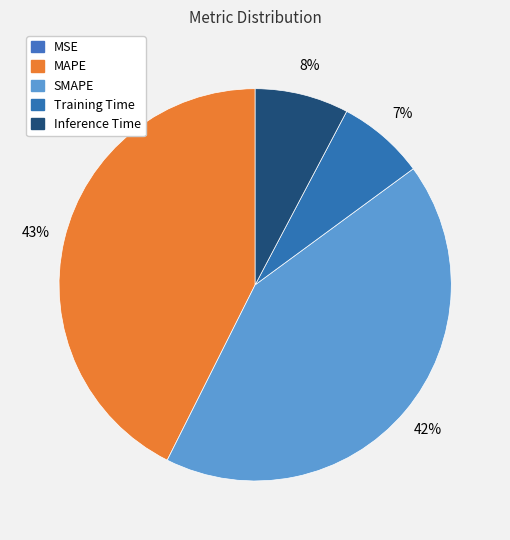

What percentage is NOT represented by MAPE?

57.4%